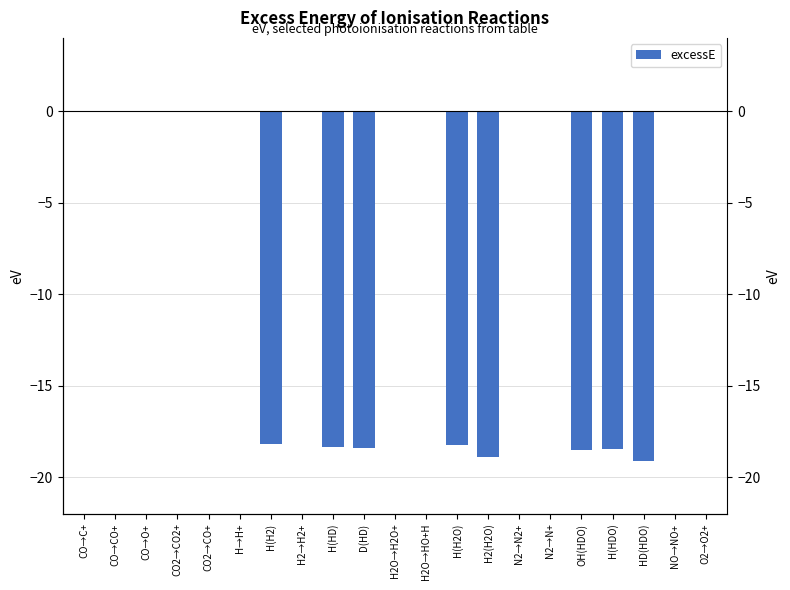

What is the minimum value shown in the chart?

-19.1